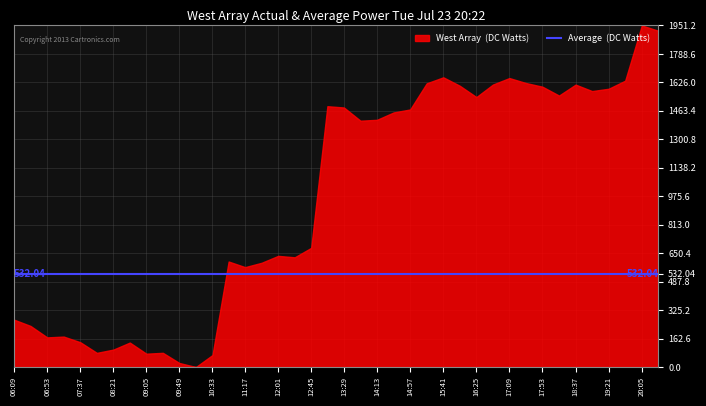

In West Array (DC Watts), how many points are higher than both neighbors (excluding endpoints)?

10